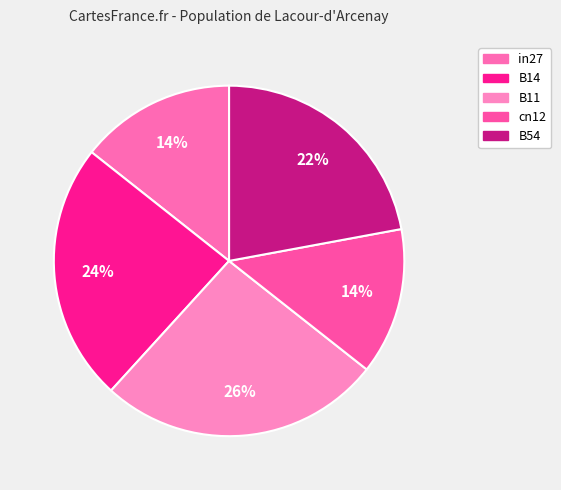

To the nearest percent, what is the average slice percentage?

20%